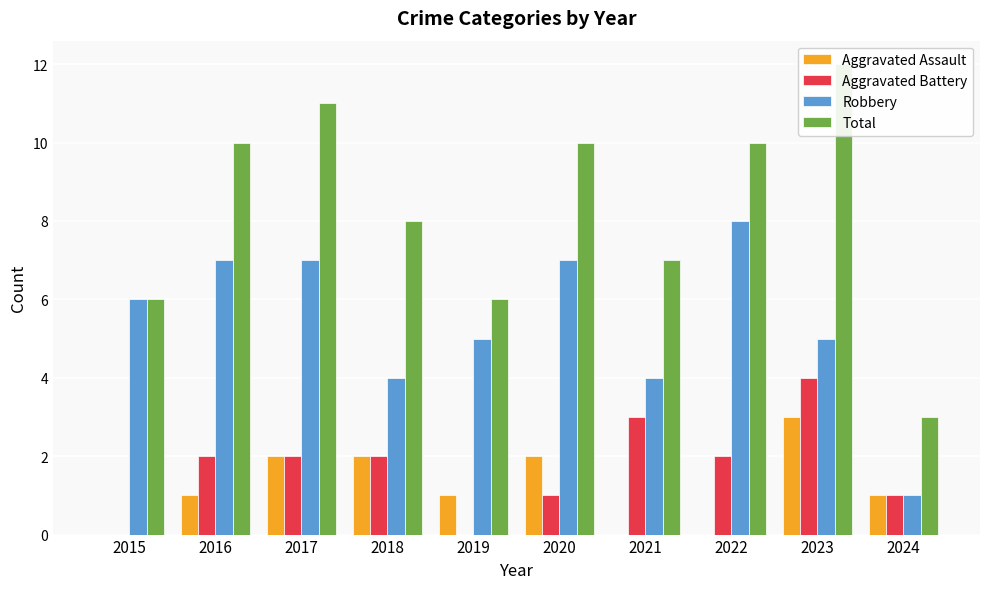

Which series has the largest range (max minus min)?

Total